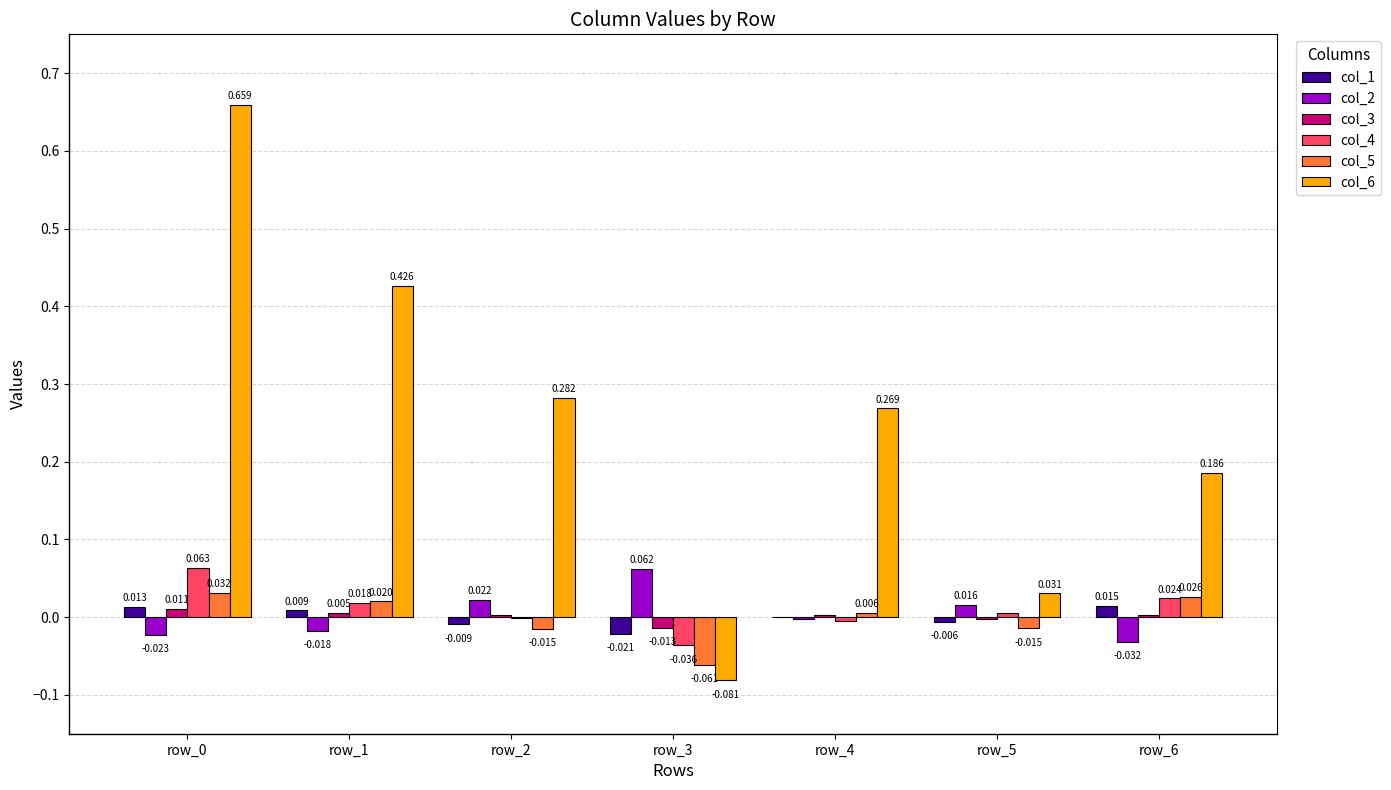

How many series are shown in this chart?

6